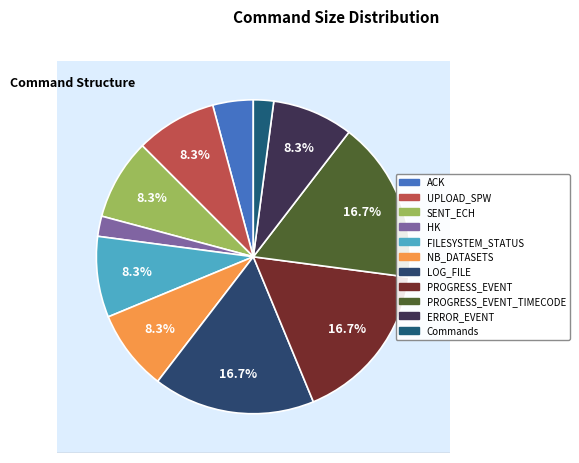

How many slices are in this pie chart?

11